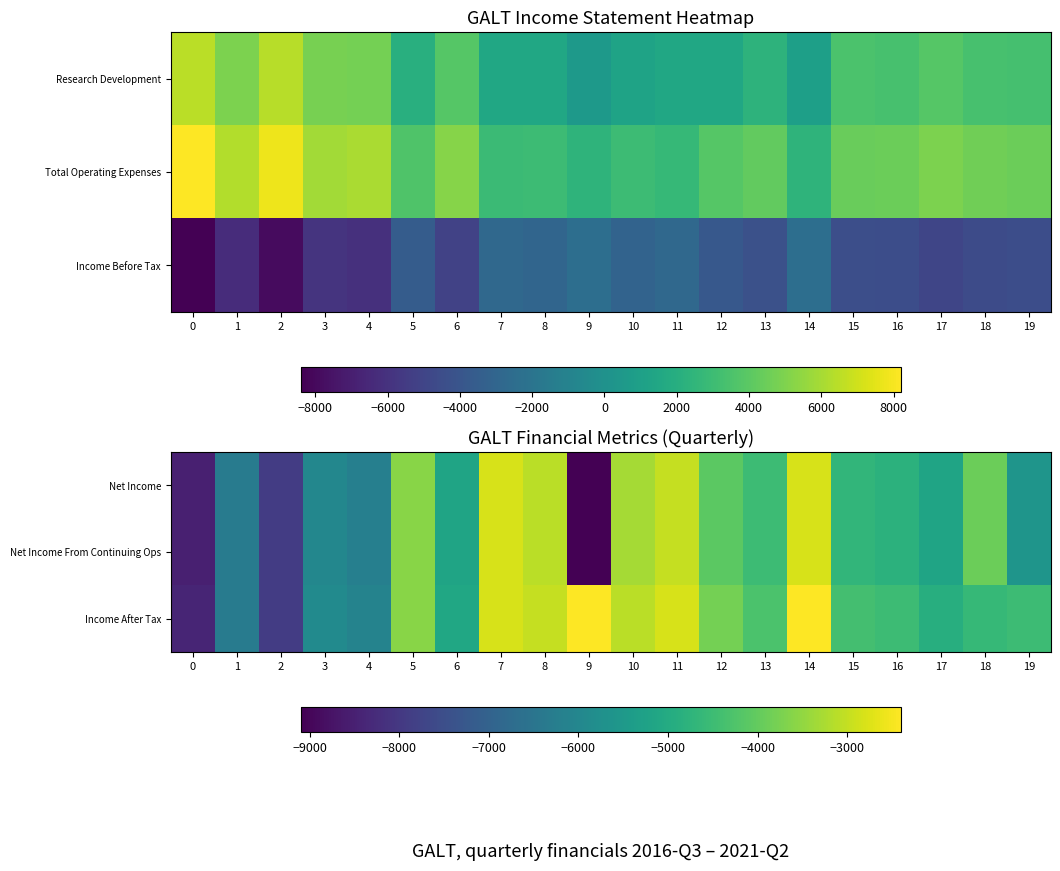

Is the value of Income After Tax at 3 greater than the value of Net Income at 5?

No